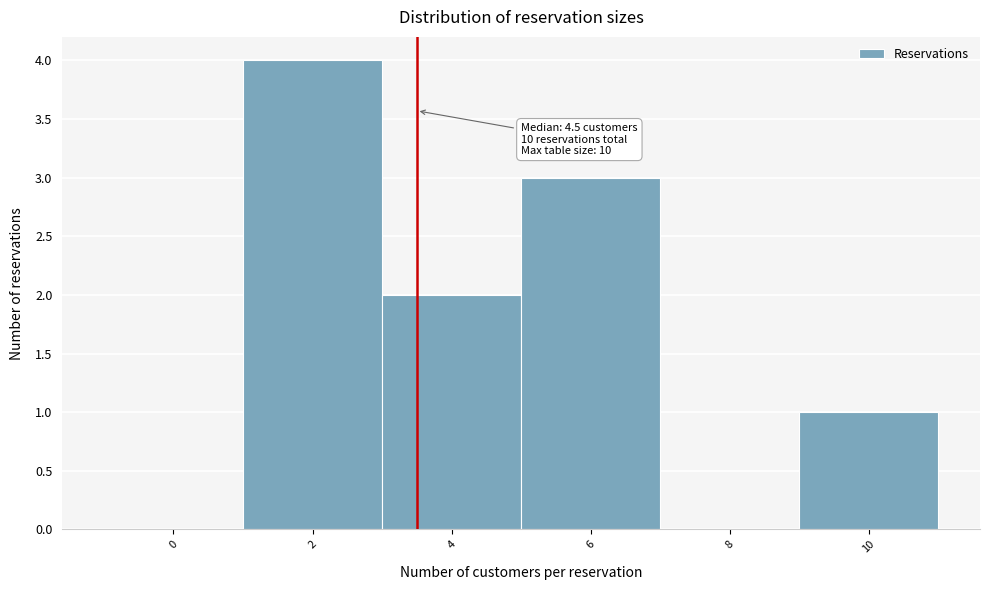

Reading left to right, list all the values displayed in this chart.

0=0	2=4	4=2	6=3	8=0	10=1